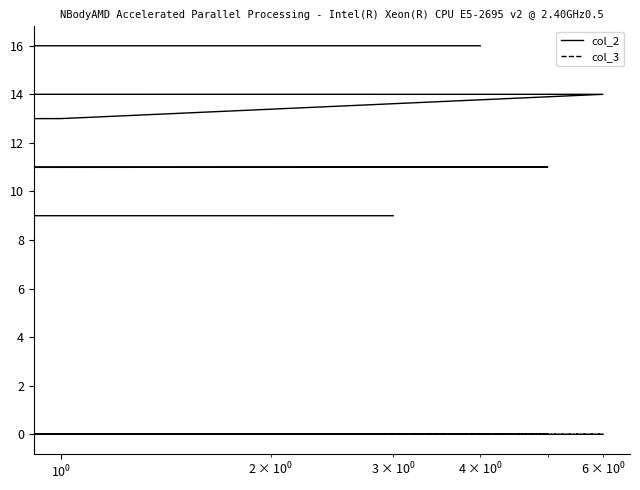

Does the chart display data point markers on the line(s)?

No